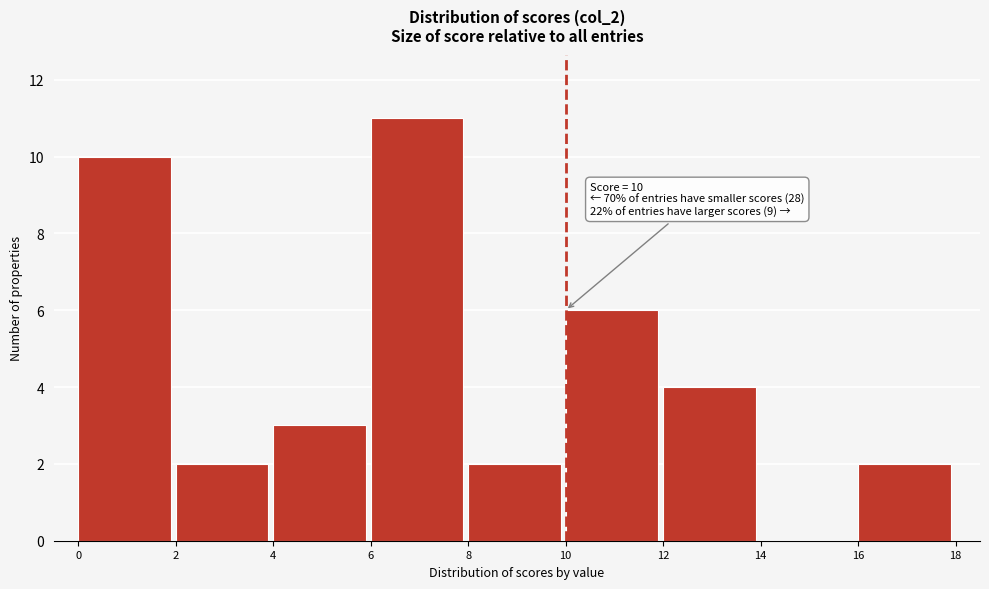

Which range on the x-axis has the tallest bar?

6 to 8